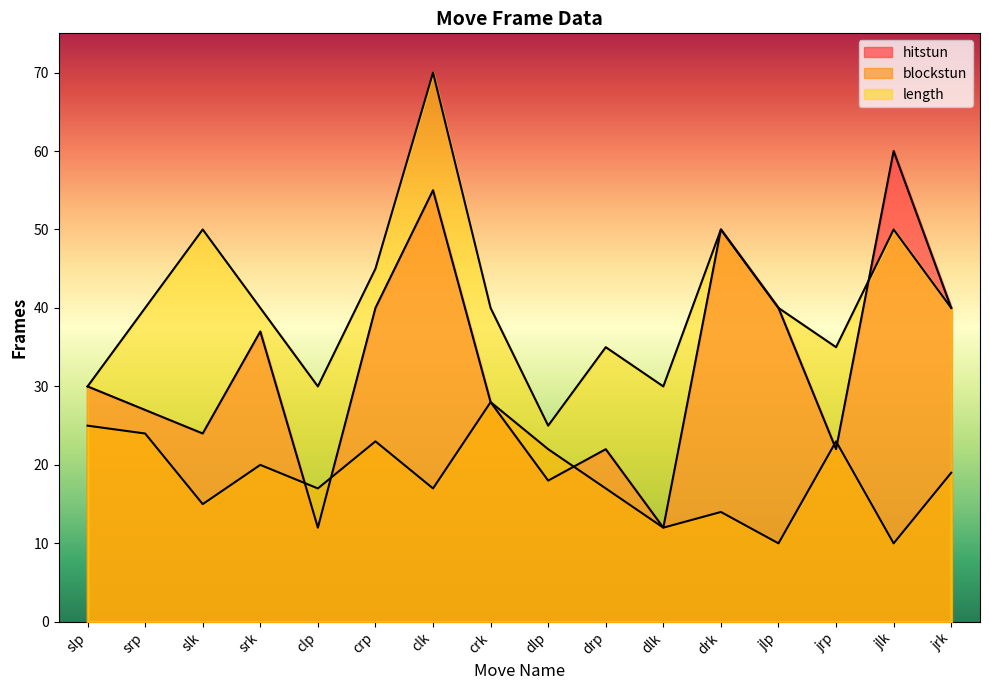

How many distinct data groups are displayed?

3